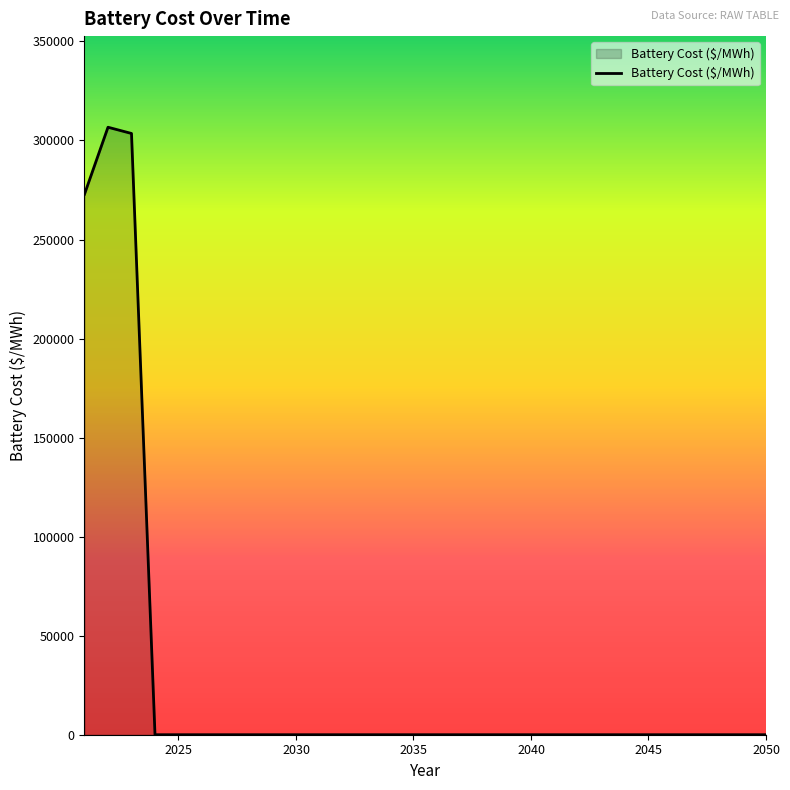

What is the difference between the maximum and minimum values?

306691.7